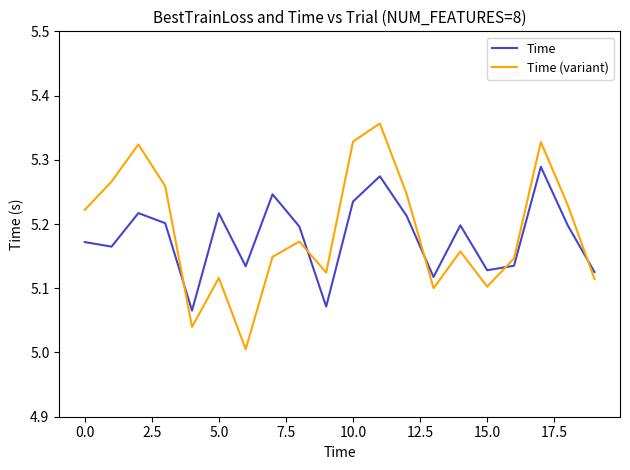

At how many categories does at least one series exceed 5?

20